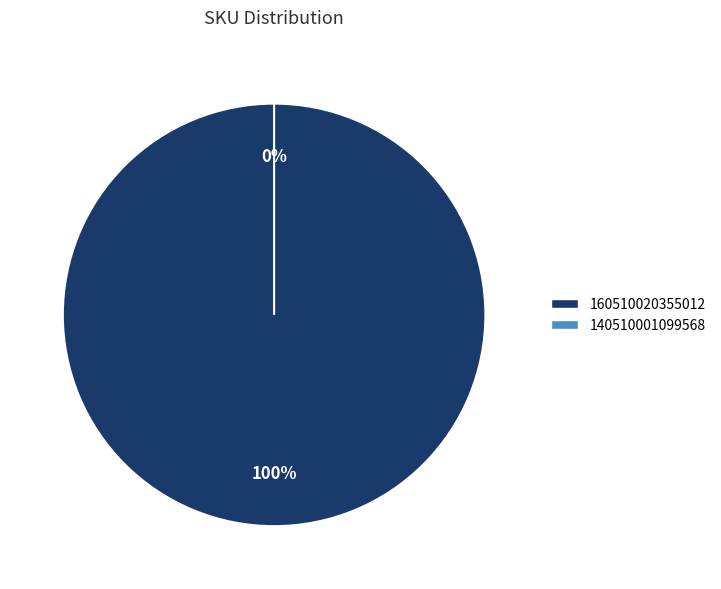

Which category has the biggest portion of the pie?

160510020355012